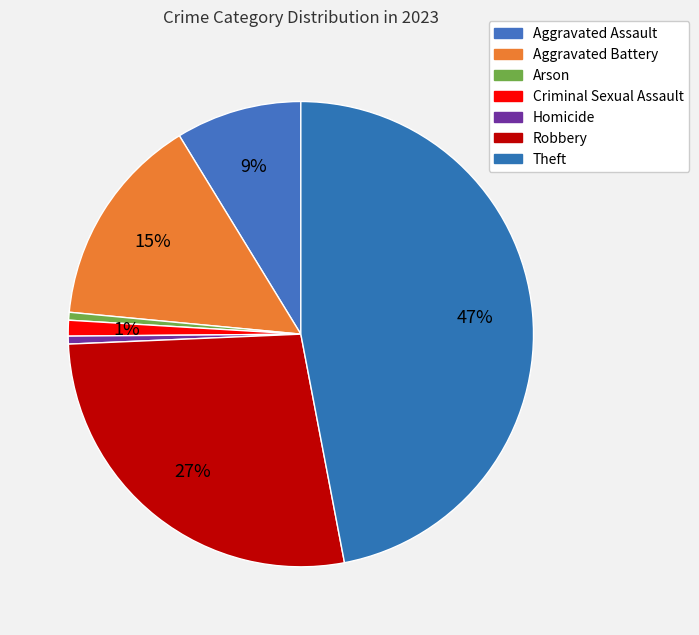

To the nearest percent, what is the difference between the largest and smallest slice percentages?

46%